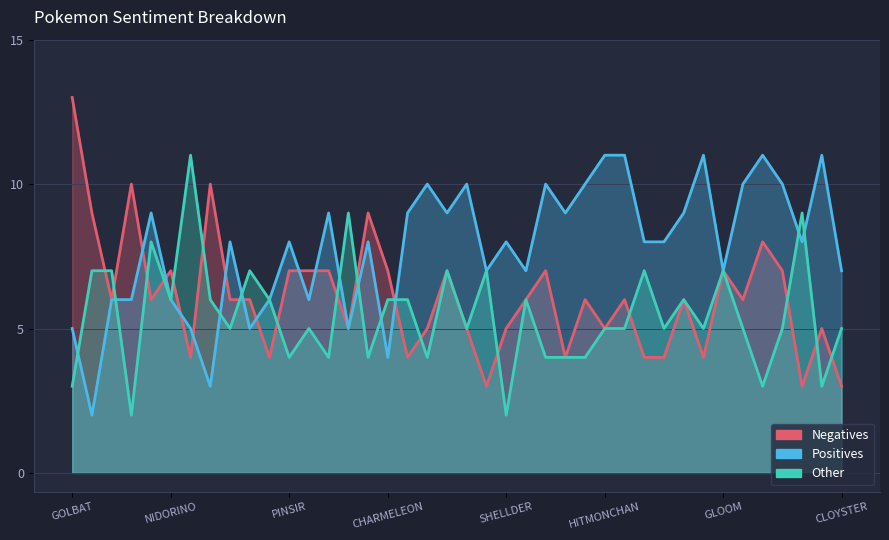

Reading right to left, what are all the values shown in this chart?

Positives: CLOYSTER=7	METAPOD=11	DUGTRIO=8	BLASTOISE=10	RHYHORN=11	ZUBAT=10	GLOOM=7	GYARADOS=11	GOLEM=9	DITTO=8	TENTACRUEL=8	GRAVELER=11	HITMONCHAN=11	OMASTAR=10	KRABBY=9	CUBONE=10	HITMONLEE=7	SHELLDER=8	STARYU=7	KOFFING=10	PIDGEOT=9	VENOMOTH=10	SANDSLASH=9	CHARMELEON=4	MAROWAK=8	BEEDRILL=5	JOLTEON=9	PRIMEAPE=6	PINSIR=8	KAKUNA=6	WEEPINBELL=5	SLOWPOKE=8	TAUROS=3	AERODACTYL=5	NIDORINO=6	WEEZING=9	HAUNTER=6	MUK=6	NIDORAN_F=2	GOLBAT=5
Negatives: CLOYSTER=3	METAPOD=5	DUGTRIO=3	BLASTOISE=7	RHYHORN=8	ZUBAT=6	GLOOM=7	GYARADOS=4	GOLEM=6	DITTO=4	TENTACRUEL=4	GRAVELER=6	HITMONCHAN=5	OMASTAR=6	KRABBY=4	CUBONE=7	HITMONLEE=6	SHELLDER=5	STARYU=3	KOFFING=5	PIDGEOT=7	VENOMOTH=5	SANDSLASH=4	CHARMELEON=7	MAROWAK=9	BEEDRILL=5	JOLTEON=7	PRIMEAPE=7	PINSIR=7	KAKUNA=4	WEEPINBELL=6	SLOWPOKE=6	TAUROS=10	AERODACTYL=4	NIDORINO=7	WEEZING=6	HAUNTER=10	MUK=6	NIDORAN_F=9	GOLBAT=13
Other: CLOYSTER=5	METAPOD=3	DUGTRIO=9	BLASTOISE=5	RHYHORN=3	ZUBAT=5	GLOOM=7	GYARADOS=5	GOLEM=6	DITTO=5	TENTACRUEL=7	GRAVELER=5	HITMONCHAN=5	OMASTAR=4	KRABBY=4	CUBONE=4	HITMONLEE=6	SHELLDER=2	STARYU=7	KOFFING=5	PIDGEOT=7	VENOMOTH=4	SANDSLASH=6	CHARMELEON=6	MAROWAK=4	BEEDRILL=9	JOLTEON=4	PRIMEAPE=5	PINSIR=4	KAKUNA=6	WEEPINBELL=7	SLOWPOKE=5	TAUROS=6	AERODACTYL=11	NIDORINO=6	WEEZING=8	HAUNTER=2	MUK=7	NIDORAN_F=7	GOLBAT=3